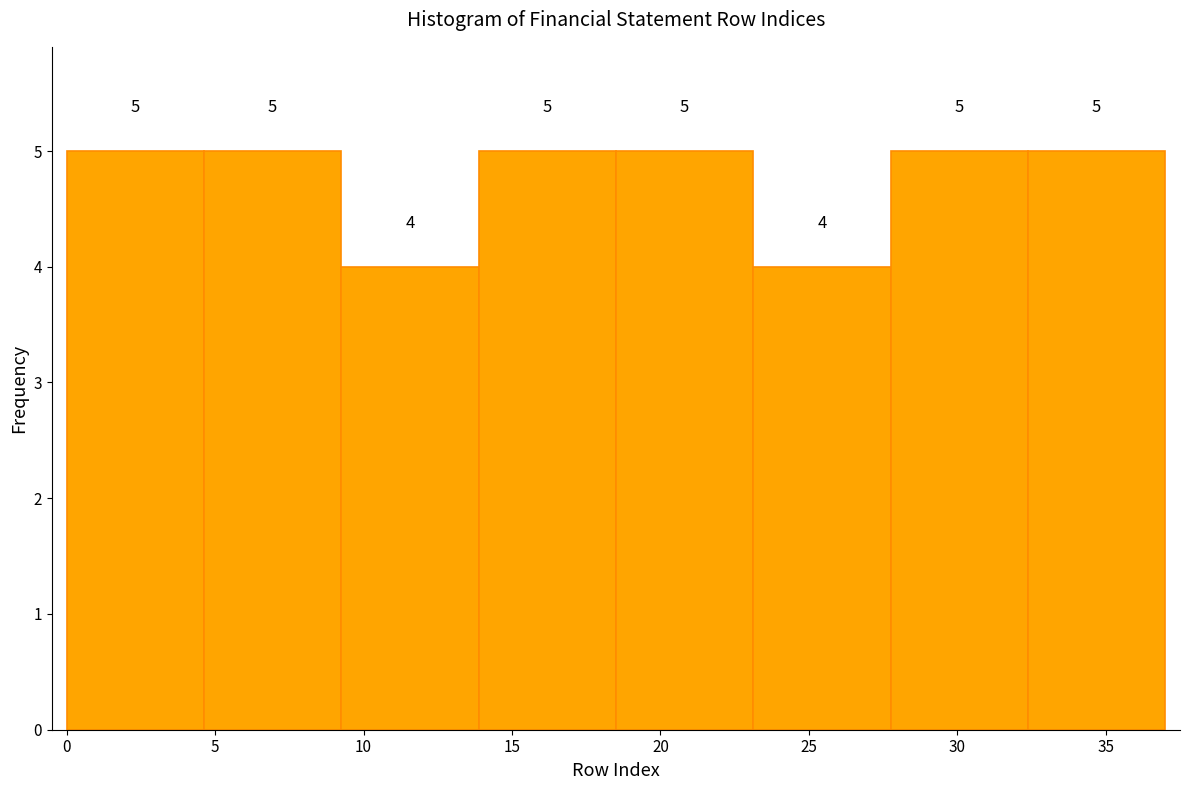

How tall is the bar that spans 4.5 to 9.5 on the x-axis? The bar edges are not printed on the chart, so give them approximately, as read against the axis.

5